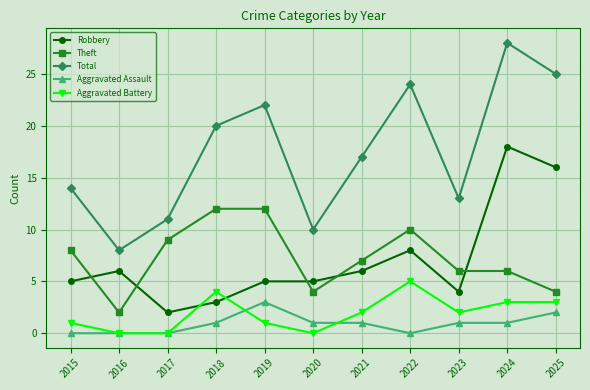

Rank the categories by Total value from highest to lowest.

2024, 2025, 2022, 2019, 2018, 2021, 2015, 2023, 2017, 2020, 2016